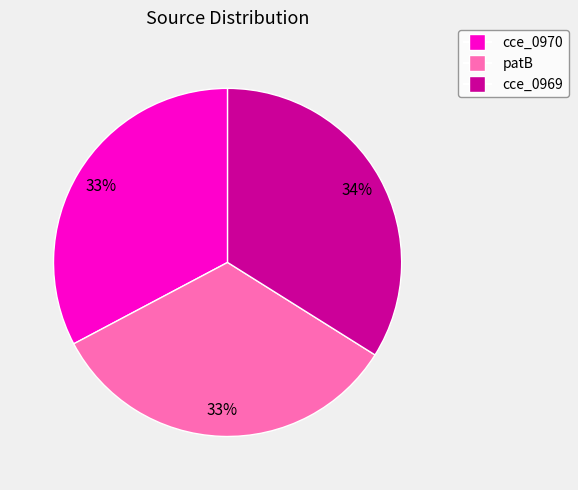

Is the sum of patB and cce_0969 greater than half?

Yes